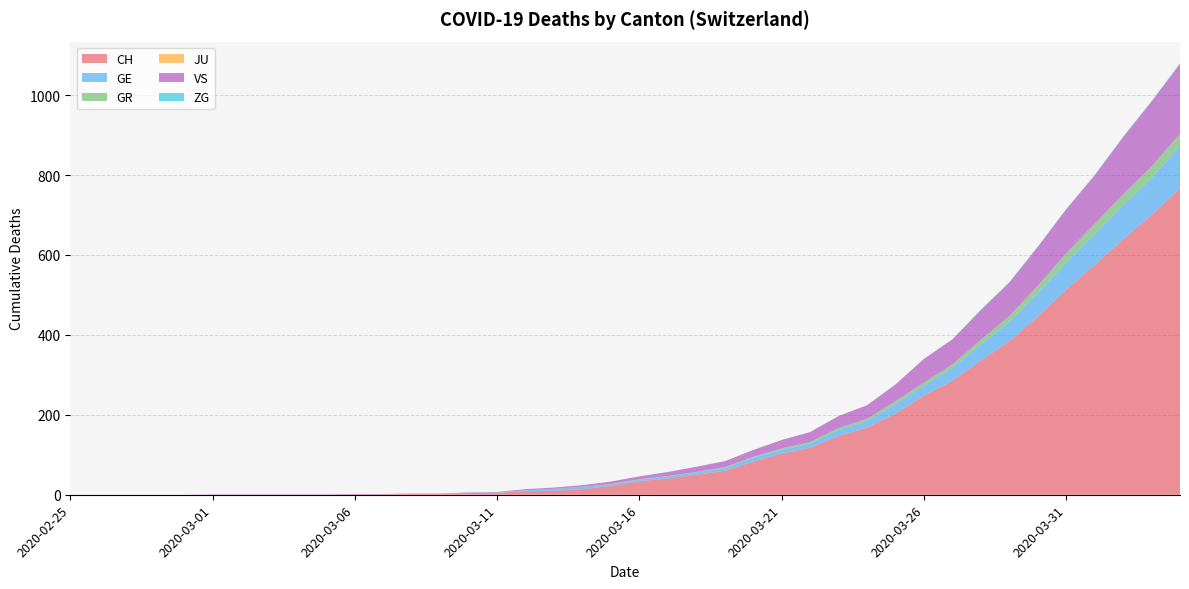

Reading left to right, transcribe all the data shown in this chart.

CH: 2020-02-25=0	2020-02-26=0	2020-02-27=0	2020-02-28=0	2020-02-29=0	2020-03-01=0	2020-03-02=0	2020-03-03=0	2020-03-04=0	2020-03-05=0	2020-03-06=1	2020-03-07=1	2020-03-08=2	2020-03-09=2	2020-03-10=4	2020-03-11=5	2020-03-12=9	2020-03-13=10	2020-03-14=14	2020-03-15=22	2020-03-16=34	2020-03-17=41	2020-03-18=50	2020-03-19=60	2020-03-20=83	2020-03-21=103	2020-03-22=118	2020-03-23=147	2020-03-24=168	2020-03-25=203	2020-03-26=248	2020-03-27=285	2020-03-28=336	2020-03-29=384	2020-03-30=446	2020-03-31=513	2020-04-01=575	2020-04-02=639	2020-04-03=700	2020-04-04=767
GE: 2020-02-25=0	2020-02-26=0	2020-02-27=0	2020-02-28=0	2020-02-29=0	2020-03-01=0	2020-03-02=0	2020-03-03=0	2020-03-04=0	2020-03-05=0	2020-03-06=0	2020-03-07=0	2020-03-08=0	2020-03-09=0	2020-03-10=1	2020-03-11=1	2020-03-12=2	2020-03-13=5	2020-03-14=6	2020-03-15=4	2020-03-16=4	2020-03-17=5	2020-03-18=6	2020-03-19=7	2020-03-20=9	2020-03-21=9	2020-03-22=10	2020-03-23=15	2020-03-24=16	2020-03-25=23	2020-03-26=25	2020-03-27=32	2020-03-28=40	2020-03-29=48	2020-03-30=58	2020-03-31=68	2020-04-01=77	2020-04-02=85	2020-04-03=92	2020-04-04=106
GR: 2020-02-25=0	2020-02-26=0	2020-02-27=0	2020-02-28=0	2020-02-29=0	2020-03-01=0	2020-03-02=0	2020-03-03=0	2020-03-04=0	2020-03-05=0	2020-03-06=0	2020-03-07=0	2020-03-08=0	2020-03-09=0	2020-03-10=0	2020-03-11=0	2020-03-12=0	2020-03-13=0	2020-03-14=0	2020-03-15=1	2020-03-16=1	2020-03-17=1	2020-03-18=1	2020-03-19=2	2020-03-20=3	2020-03-21=4	2020-03-22=4	2020-03-23=5	2020-03-24=6	2020-03-25=8	2020-03-26=8	2020-03-27=9	2020-03-28=12	2020-03-29=15	2020-03-30=19	2020-03-31=23	2020-04-01=26	2020-04-02=28	2020-04-03=30	2020-04-04=30
JU: 2020-02-25=0	2020-02-26=0	2020-02-27=0	2020-02-28=0	2020-02-29=0	2020-03-01=0	2020-03-02=0	2020-03-03=0	2020-03-04=0	2020-03-05=0	2020-03-06=0	2020-03-07=0	2020-03-08=0	2020-03-09=0	2020-03-10=0	2020-03-11=0	2020-03-12=0	2020-03-13=0	2020-03-14=0	2020-03-15=0	2020-03-16=0	2020-03-17=0	2020-03-18=0	2020-03-19=0	2020-03-20=0	2020-03-21=0	2020-03-22=0	2020-03-23=0	2020-03-24=0	2020-03-25=0	2020-03-26=0	2020-03-27=0	2020-03-28=0	2020-03-29=0	2020-03-30=0	2020-03-31=0	2020-04-01=0	2020-04-02=0	2020-04-03=0	2020-04-04=0
VS: 2020-02-25=0	2020-02-26=0	2020-02-27=0	2020-02-28=0	2020-02-29=0	2020-03-01=1	2020-03-02=1	2020-03-03=1	2020-03-04=1	2020-03-05=1	2020-03-06=1	2020-03-07=1	2020-03-08=1	2020-03-09=1	2020-03-10=1	2020-03-11=1	2020-03-12=3	2020-03-13=3	2020-03-14=4	2020-03-15=6	2020-03-16=7	2020-03-17=10	2020-03-18=13	2020-03-19=15	2020-03-20=17	2020-03-21=21	2020-03-22=25	2020-03-23=30	2020-03-24=34	2020-03-25=42	2020-03-26=59	2020-03-27=63	2020-03-28=74	2020-03-29=84	2020-03-30=97	2020-03-31=110	2020-04-01=121	2020-04-02=143	2020-04-03=162	2020-04-04=175
ZG: 2020-02-25=0	2020-02-26=0	2020-02-27=0	2020-02-28=0	2020-02-29=0	2020-03-01=0	2020-03-02=0	2020-03-03=0	2020-03-04=0	2020-03-05=0	2020-03-06=0	2020-03-07=0	2020-03-08=0	2020-03-09=0	2020-03-10=0	2020-03-11=0	2020-03-12=0	2020-03-13=0	2020-03-14=0	2020-03-15=0	2020-03-16=0	2020-03-17=0	2020-03-18=0	2020-03-19=0	2020-03-20=0	2020-03-21=0	2020-03-22=0	2020-03-23=0	2020-03-24=0	2020-03-25=0	2020-03-26=0	2020-03-27=0	2020-03-28=1	2020-03-29=1	2020-03-30=1	2020-03-31=1	2020-04-01=1	2020-04-02=1	2020-04-03=1	2020-04-04=2